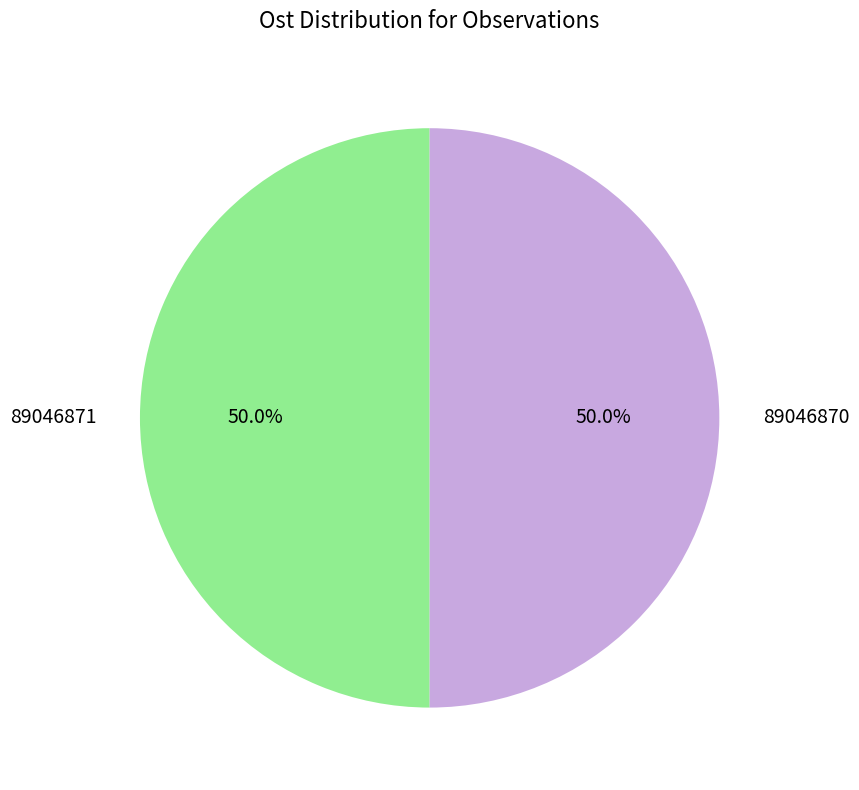

Is the sum of 89046871 and 89046870 greater than half?

Yes